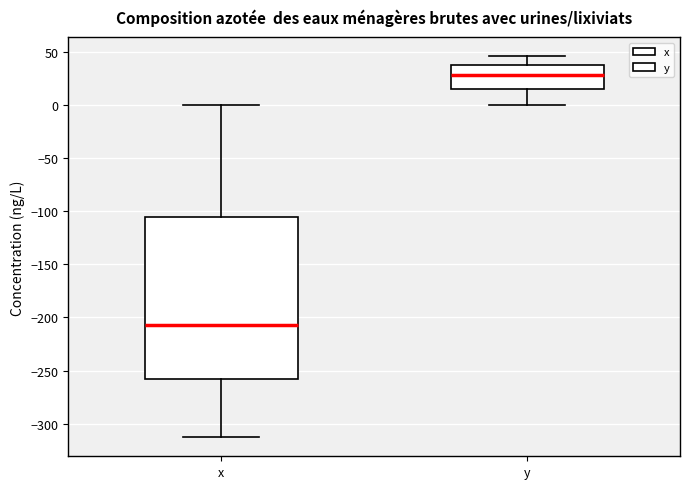

Reading left to right, read every box against the y-axis: the position of its median line, the range the box covers, and the ends of its whiskers. The values are not printed on the chart, so give them approximately, as read against the axis.

x: median -205, box -260 to -105, whiskers -315 to 0
y: median 30, box 15 to 35, whiskers 0 to 45